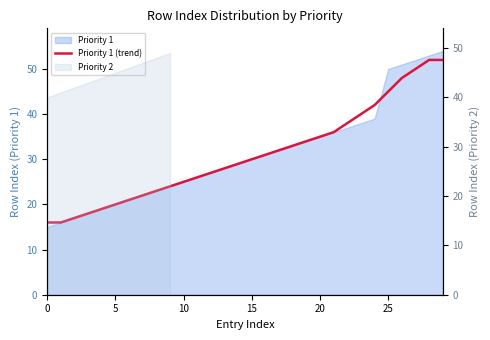

What is the label of the 7th point from the right?

23